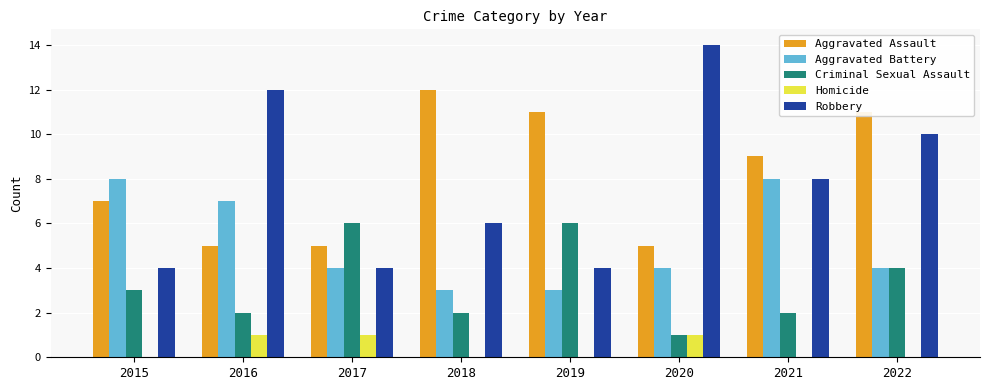

Is the value of Robbery at 2017 greater than the value of Criminal Sexual Assault at 2020?

Yes